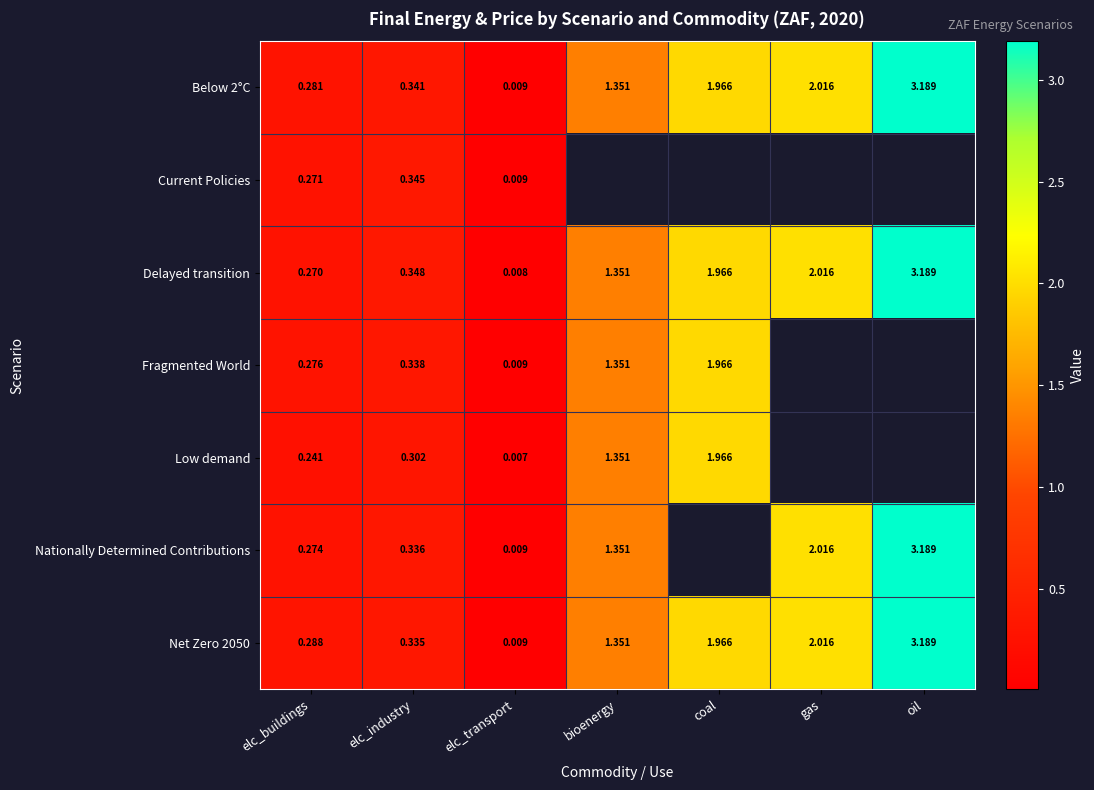

List the labels in order of Net Zero 2050 value, largest first.

oil, gas, coal, bioenergy, elc_industry, elc_buildings, elc_transport